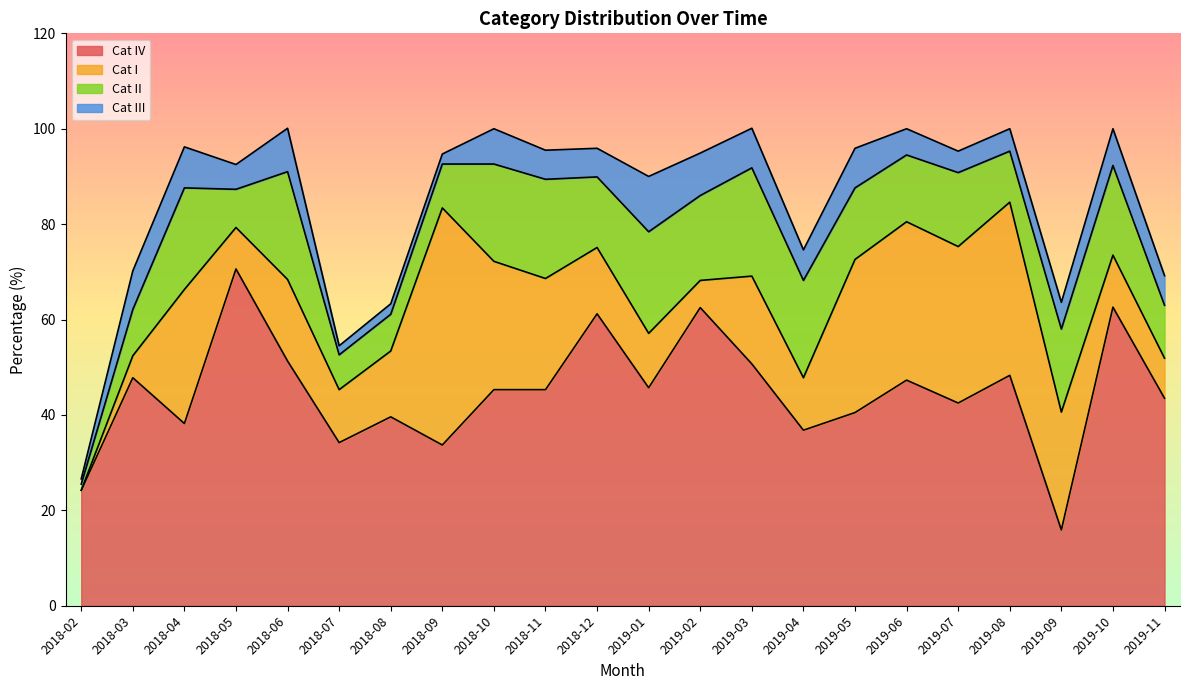

At which category does the chart reach its peak across all series?

2018-05